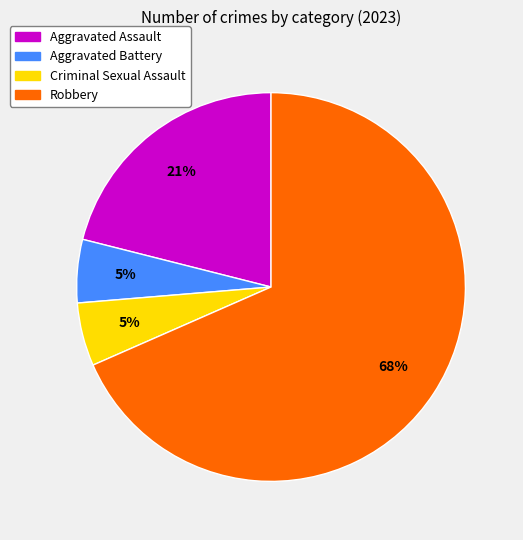

Is it true that Criminal Sexual Assault is 16% of the pie?

False